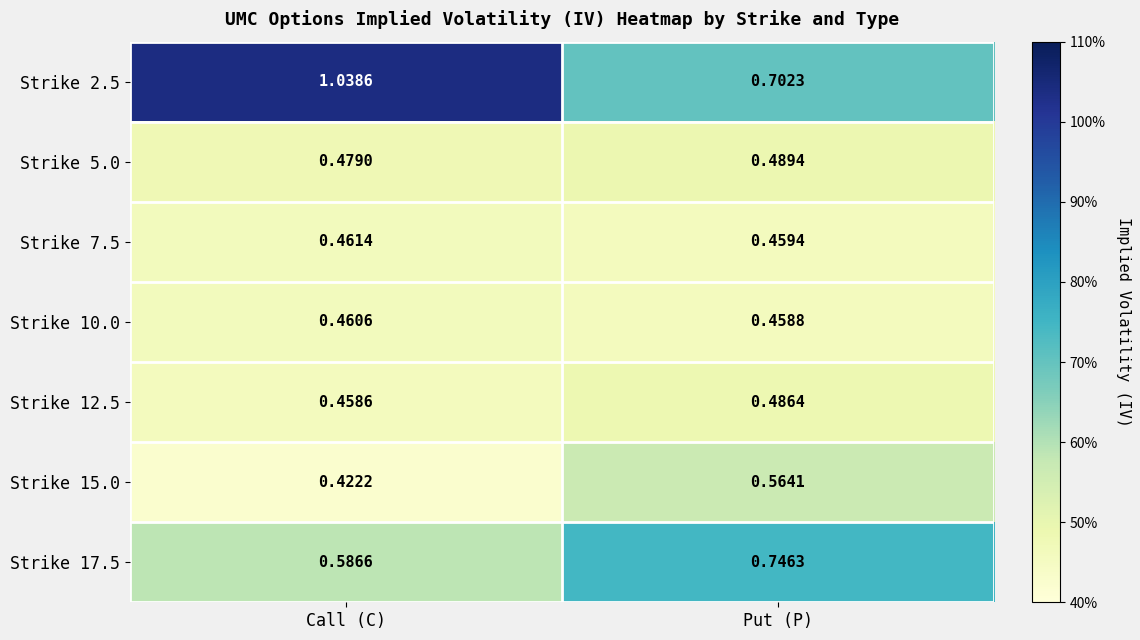

How many series are shown in this chart?

7